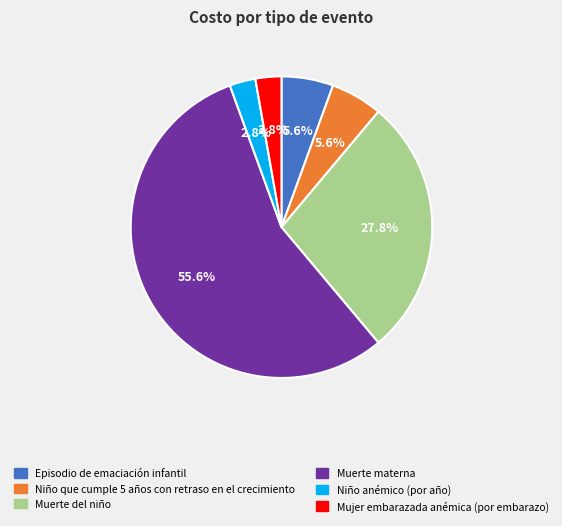

How many slices are in this pie chart?

6